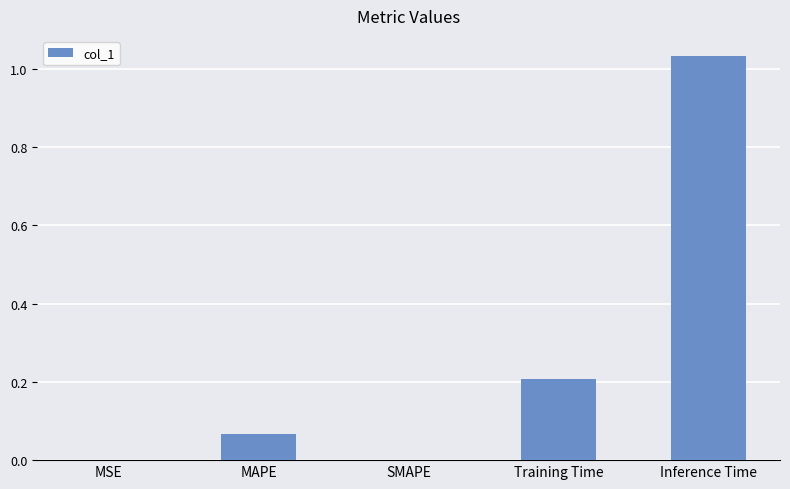

The chart shows a value of 0.7 at SMAPE. True or false?

False